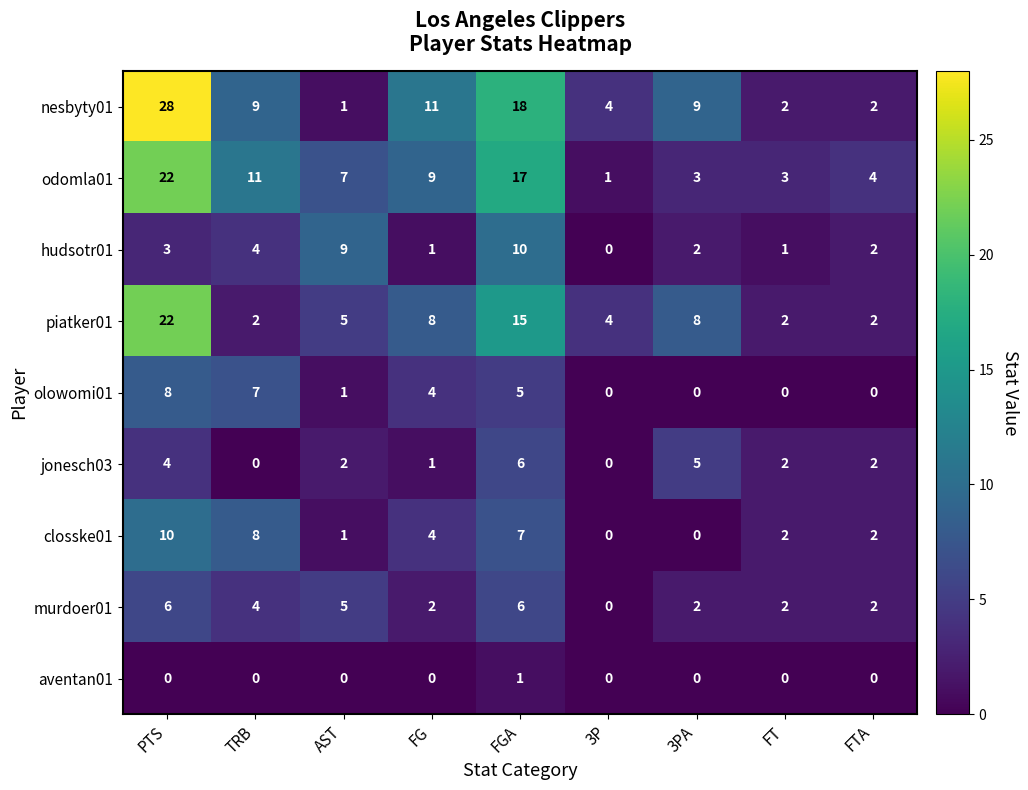

At which category is the sum across all series the highest?

PTS